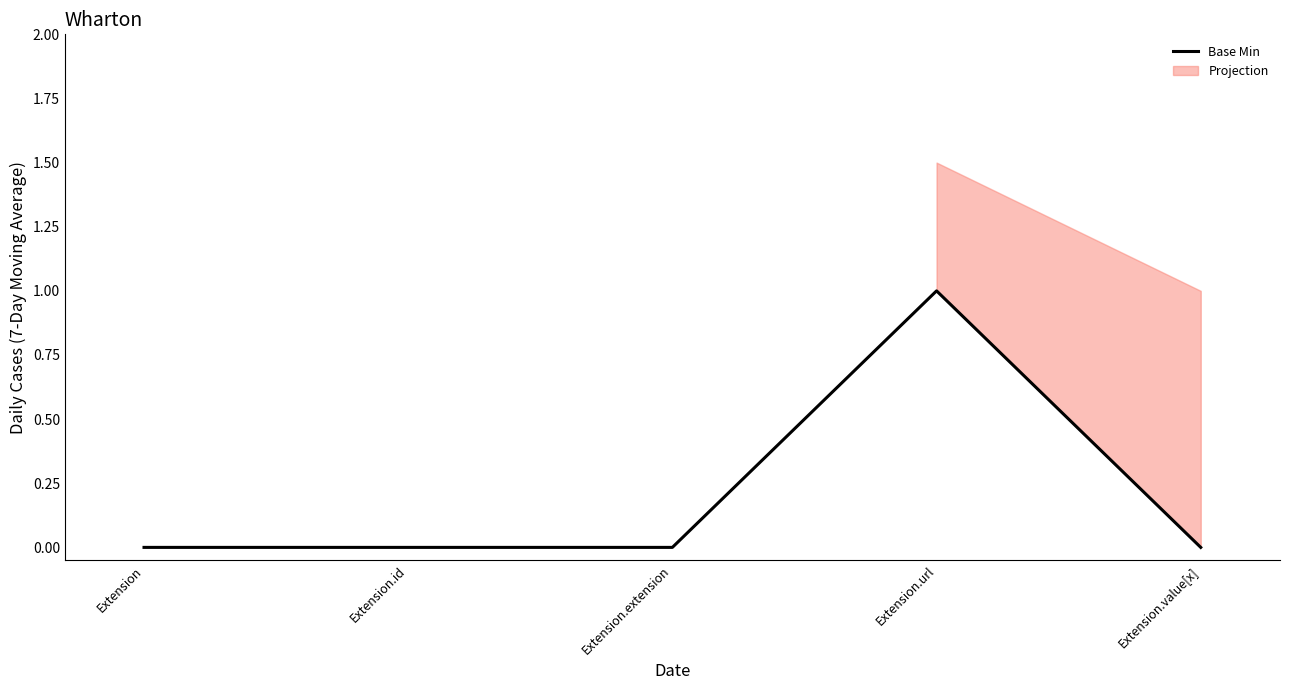

What is the change in value from Extension to Extension.url?

+1